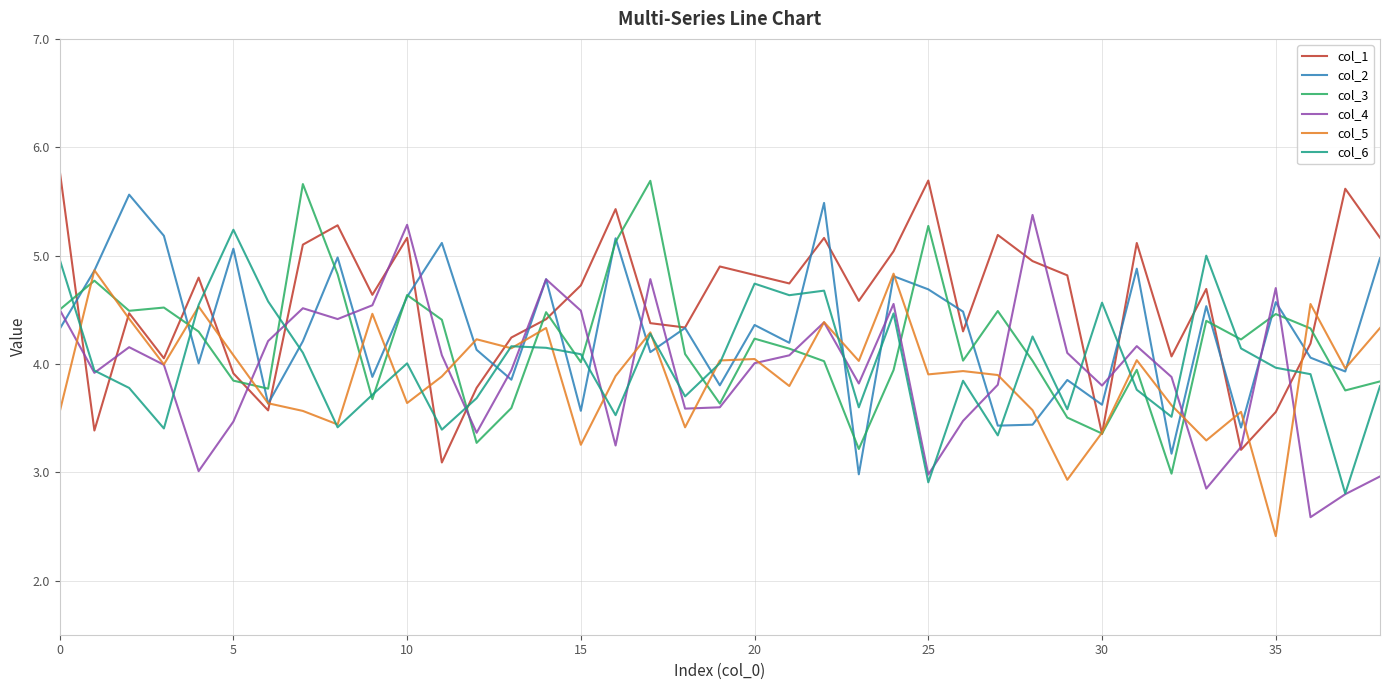

What is the greatest value displayed?

5.8